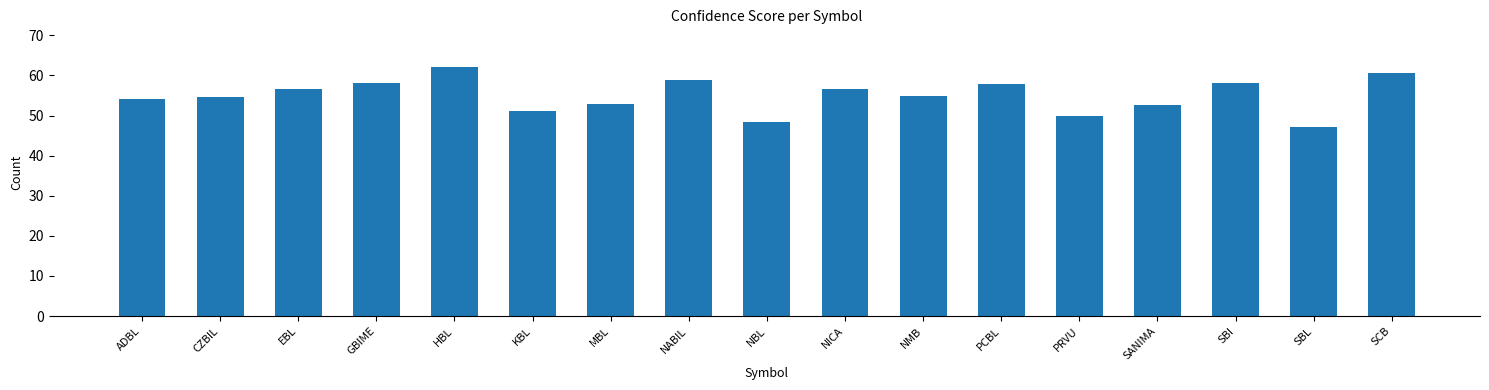

What is the maximum value shown in the chart?

62.2